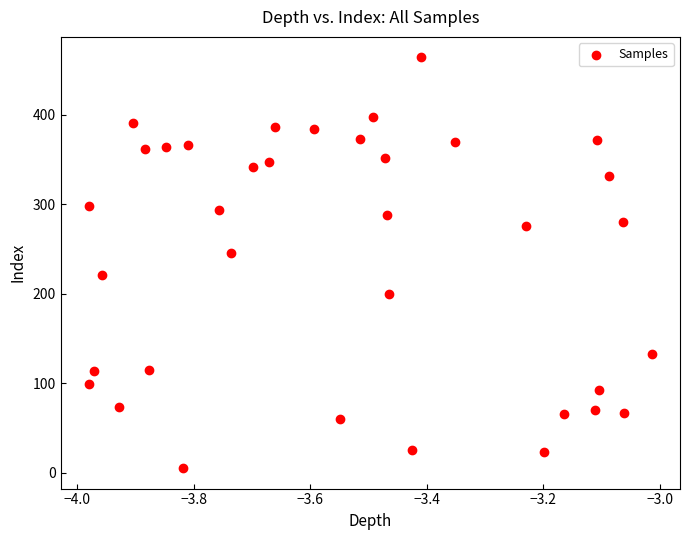

What is the range of Y values (max minus min)?

459